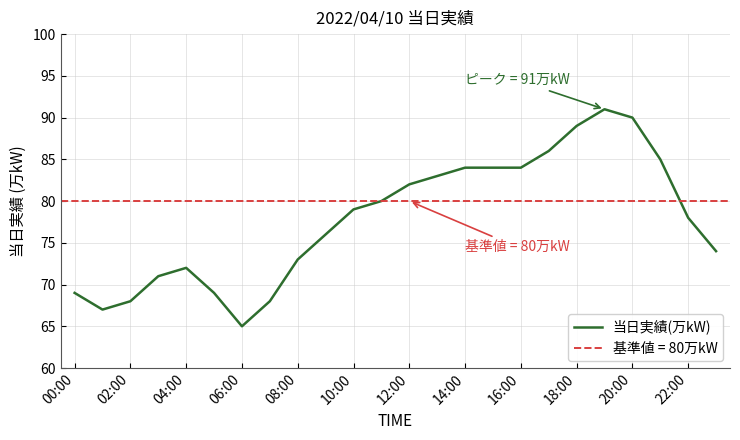

What is the maximum value for 当日実績(万kW)?

91